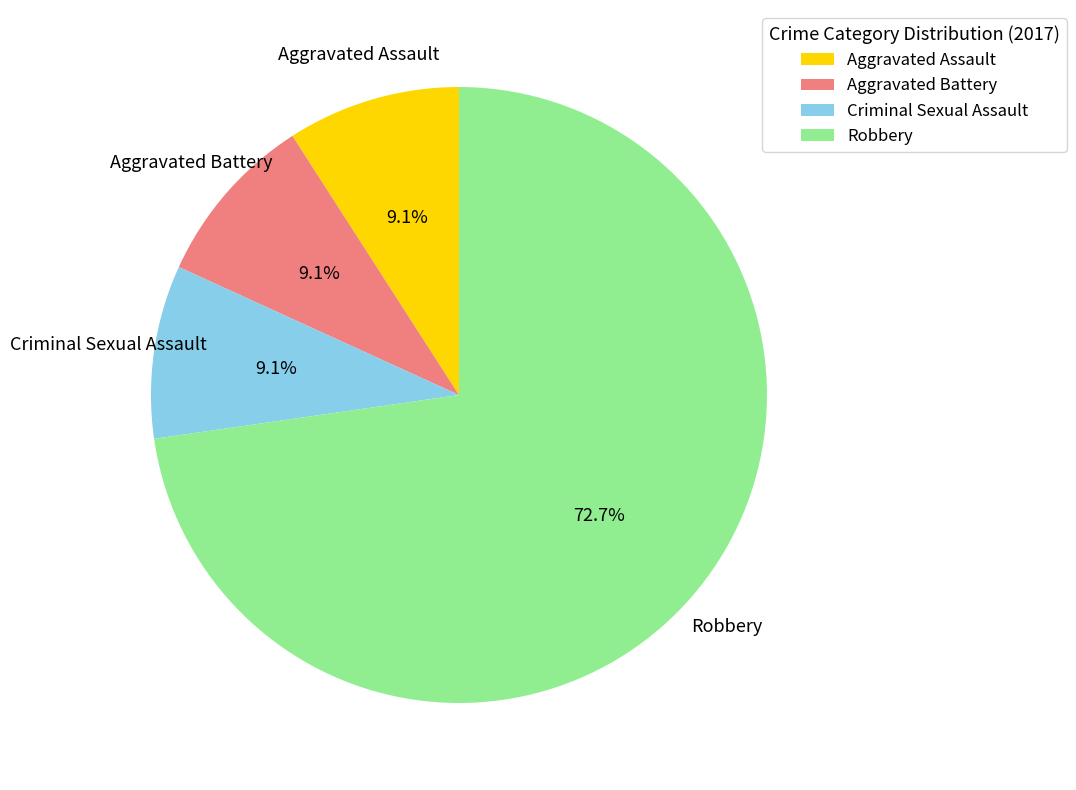

Is there any slice that represents more than half of the pie?

Yes